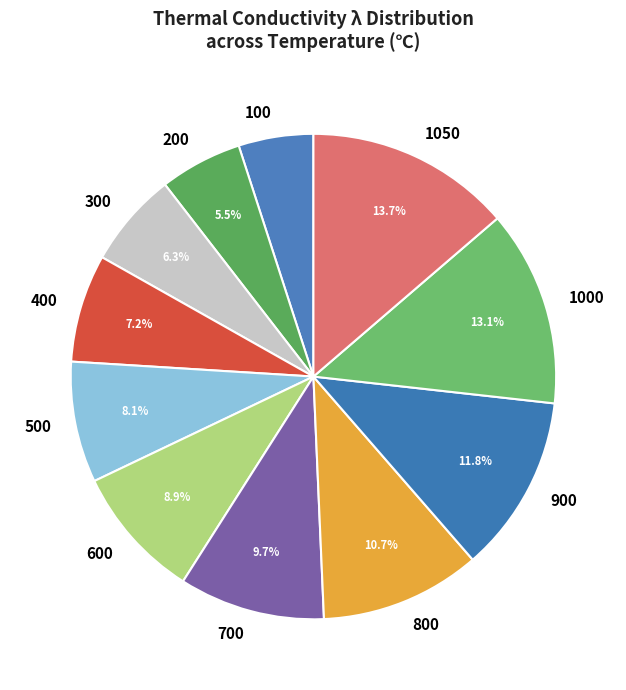

What percentage is the 800 slice, to the nearest percent?

11%